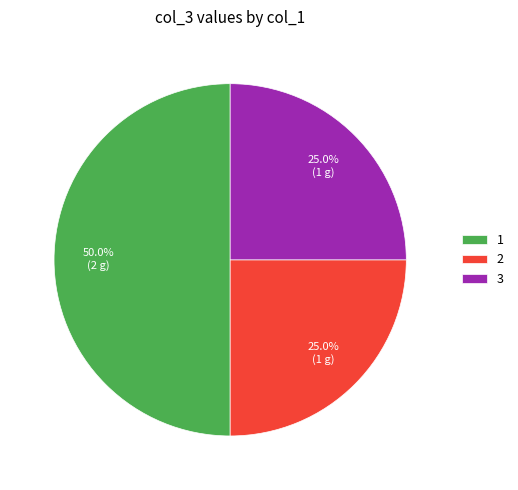

Does 2 represent more than half of the total?

No